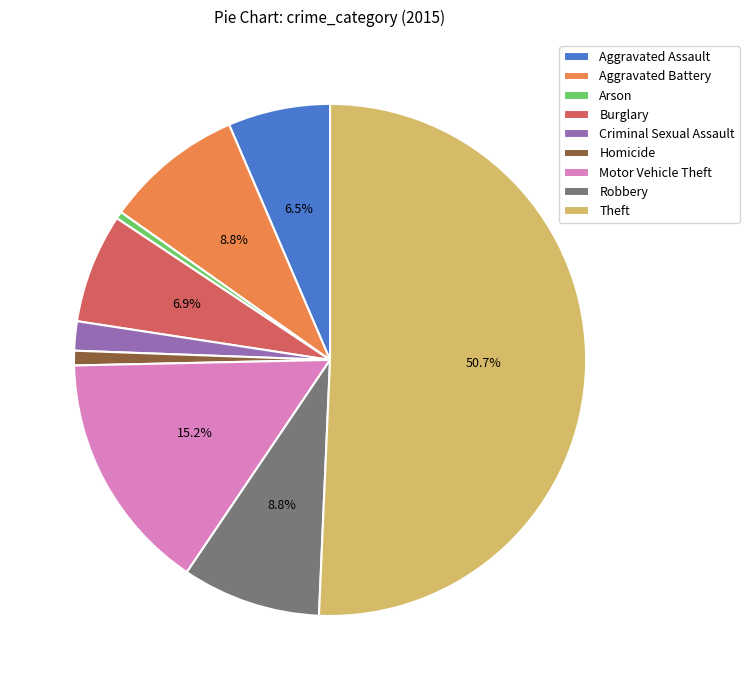

Which category has the biggest portion of the pie?

Theft